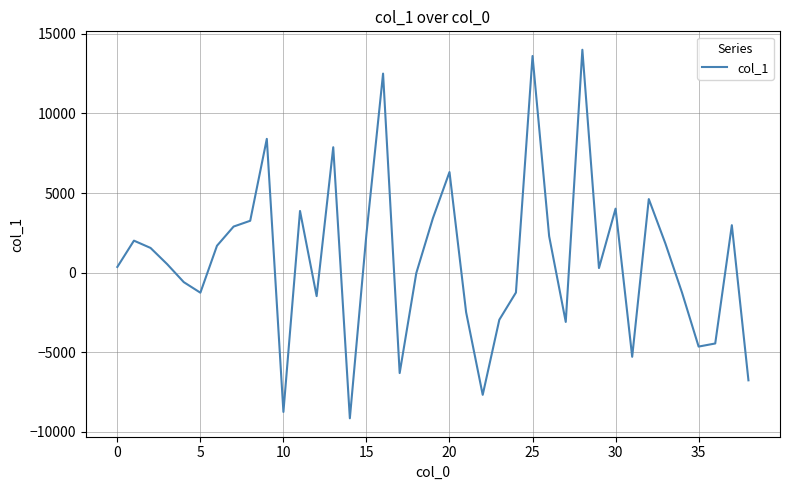

What is the greatest value displayed?

14000.9